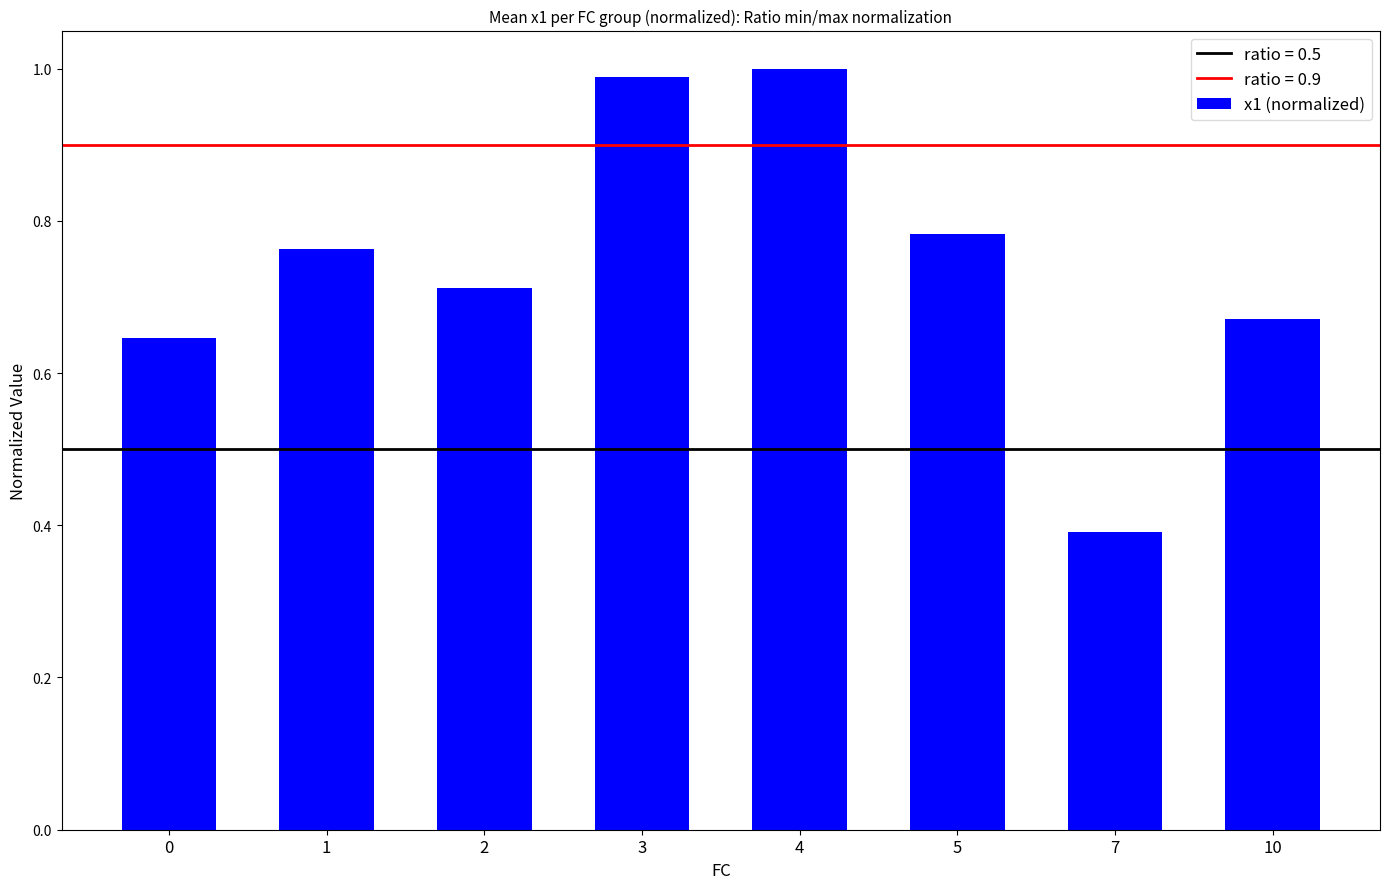

At which label is the value closest to 0?

7